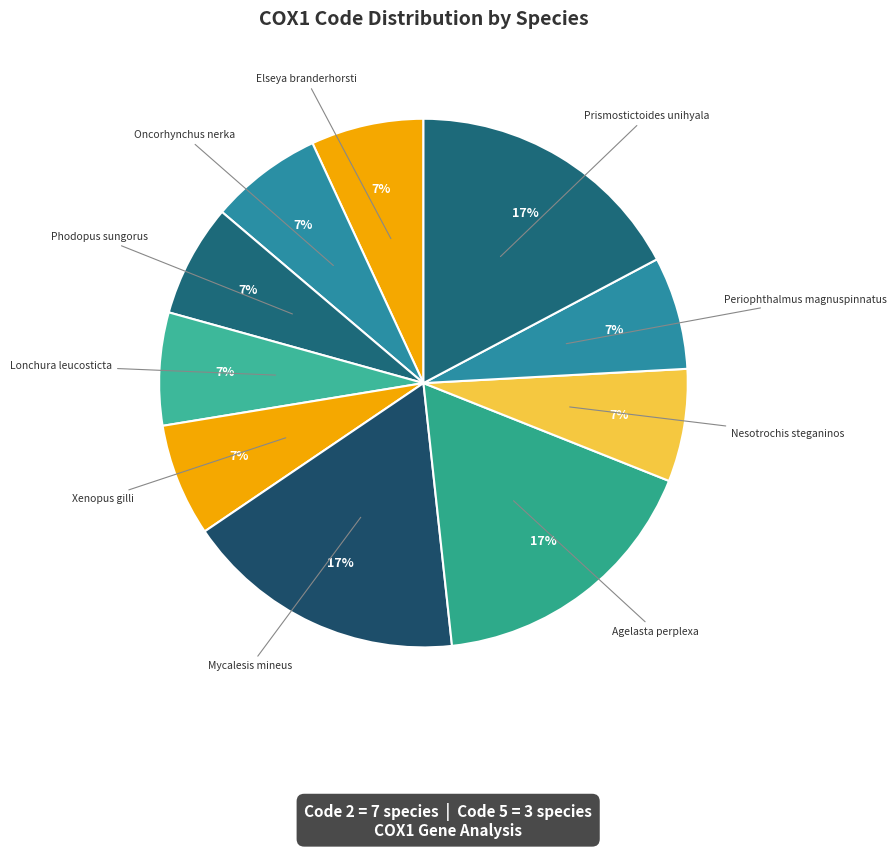

What is the ratio of the value at Elseya branderhorsti to the value at Nesotrochis steganinos?

1.0